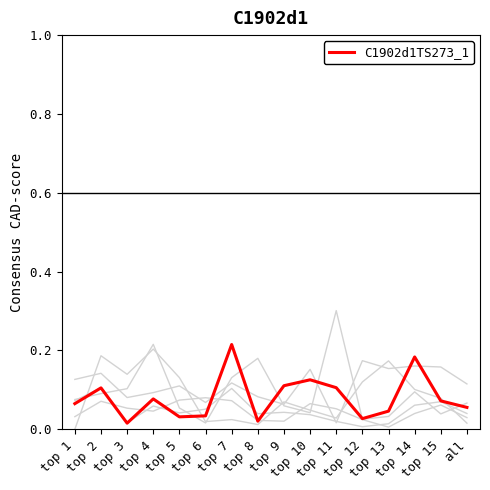

Is it true that col_3 equals 0.1 at top 6?

False